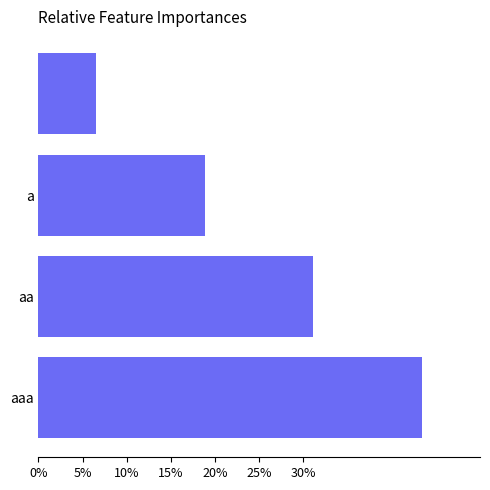

What is the maximum value shown in the chart?

43.5